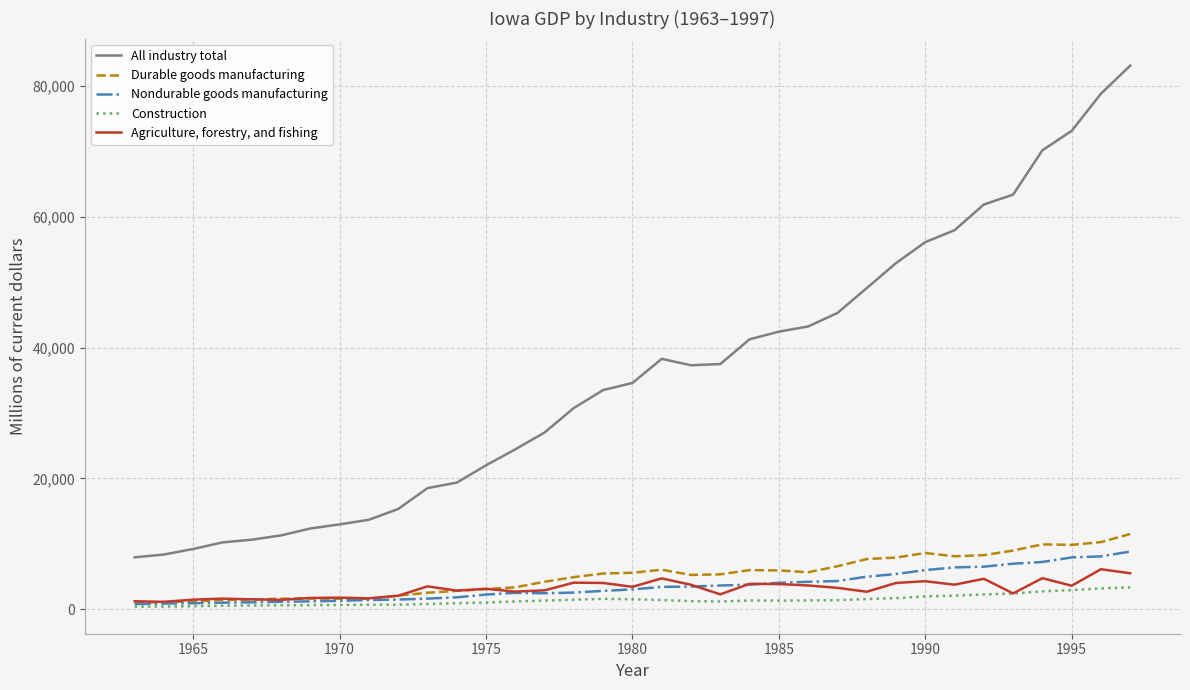

True or false: All industry total and Durable goods manufacturing cross at least once.

False